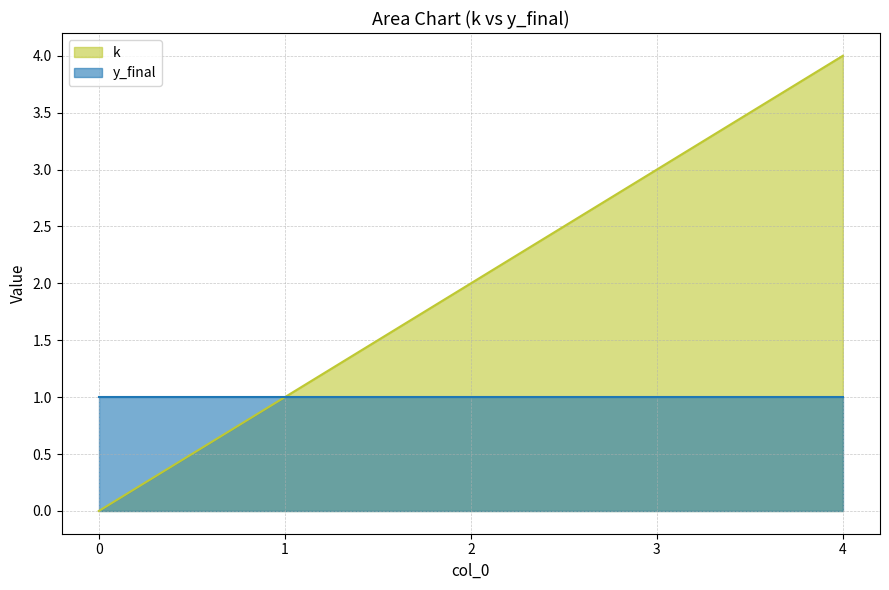

Read the value at 4.

4